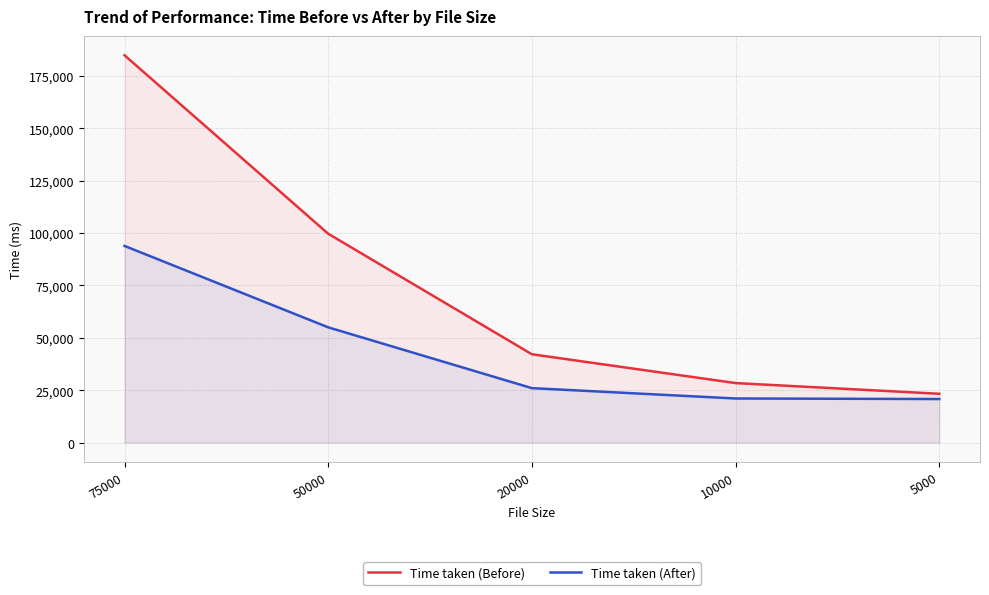

Reading left to right, what are all the values shown in this chart?

Time taken (Before): 75000=184777	50000=99648	20000=42157	10000=28412	5000=23309
Time taken (After): 75000=93834	50000=55001	20000=25996	10000=21062	5000=20795